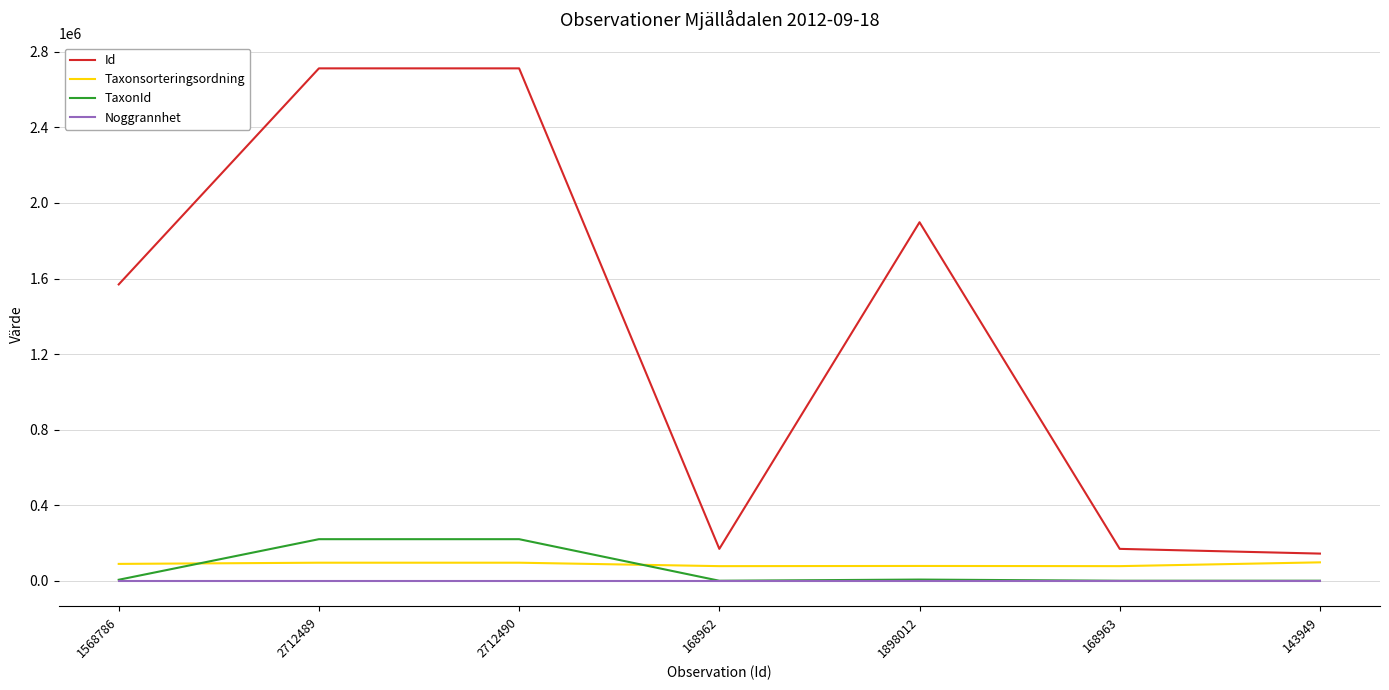

What is the approximate value of Noggrannhet at 1898012?

10